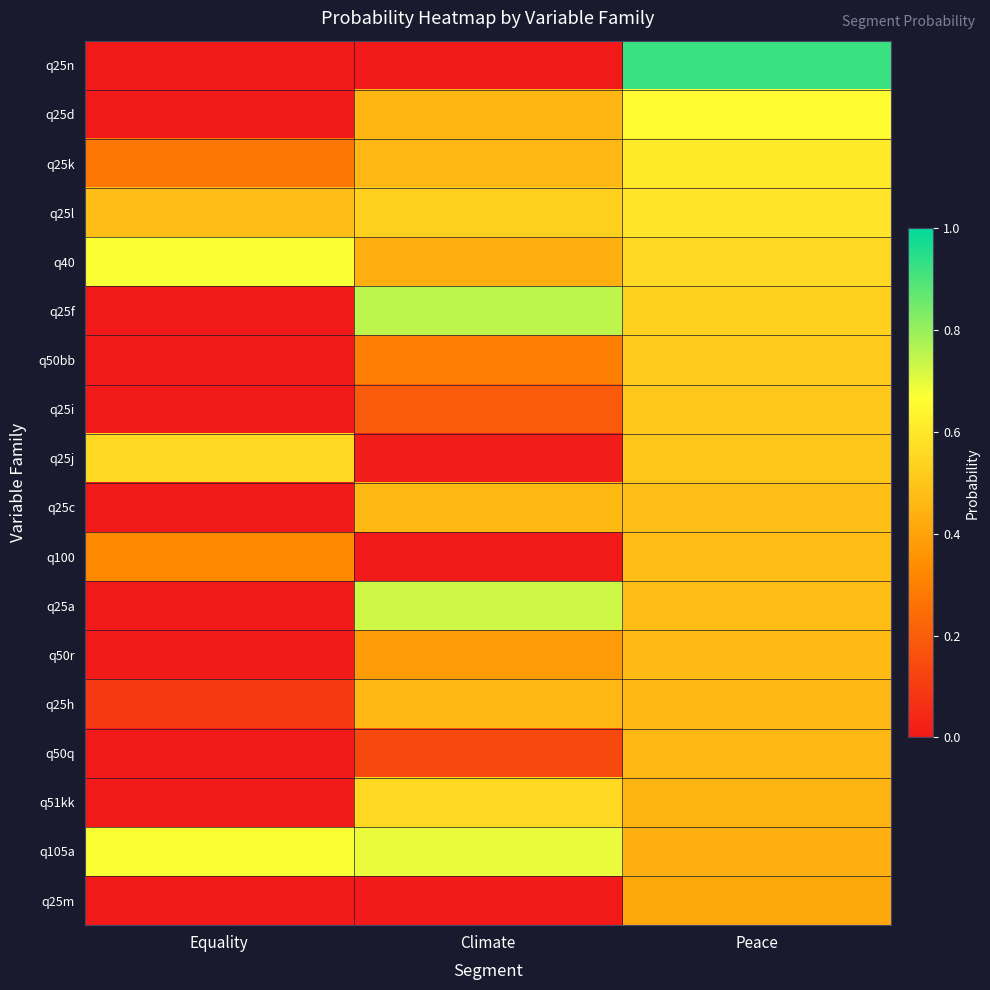

Which series changed the most between Equality and Peace?

q25n